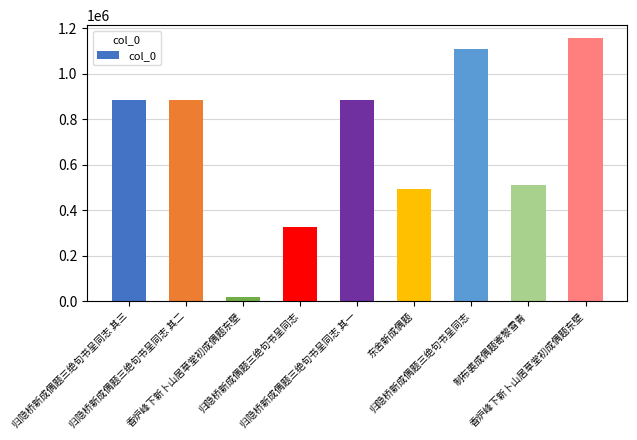

How many data points does each series have?

9